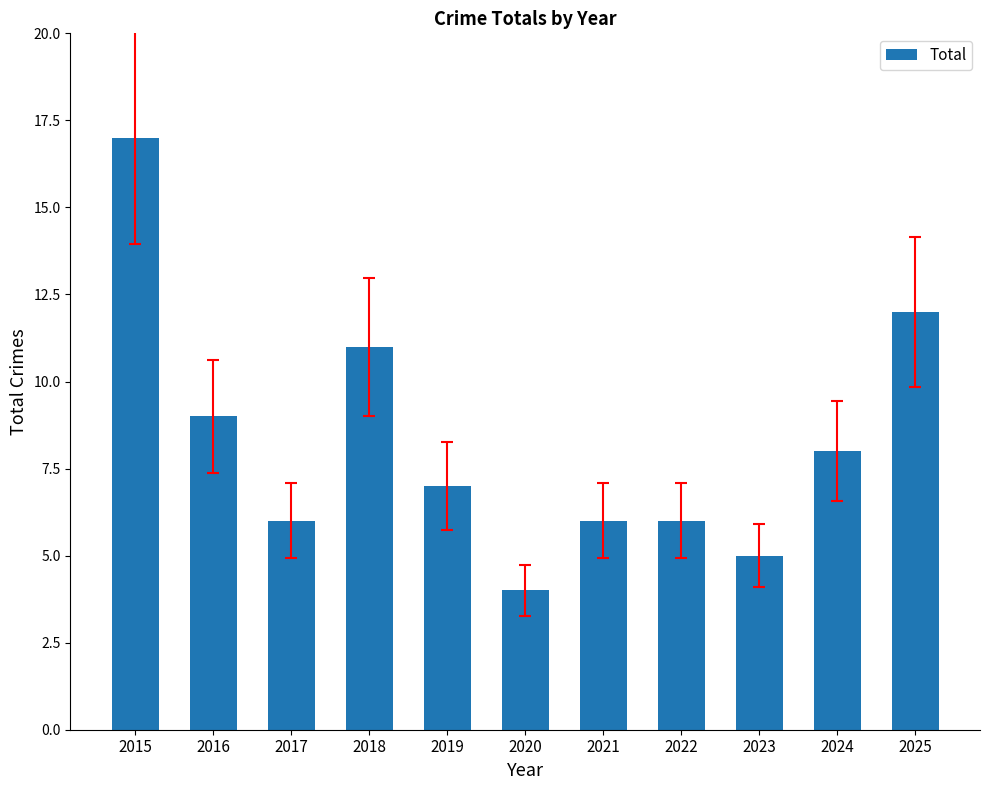

Is it true that the value at 2015 is 27?

False